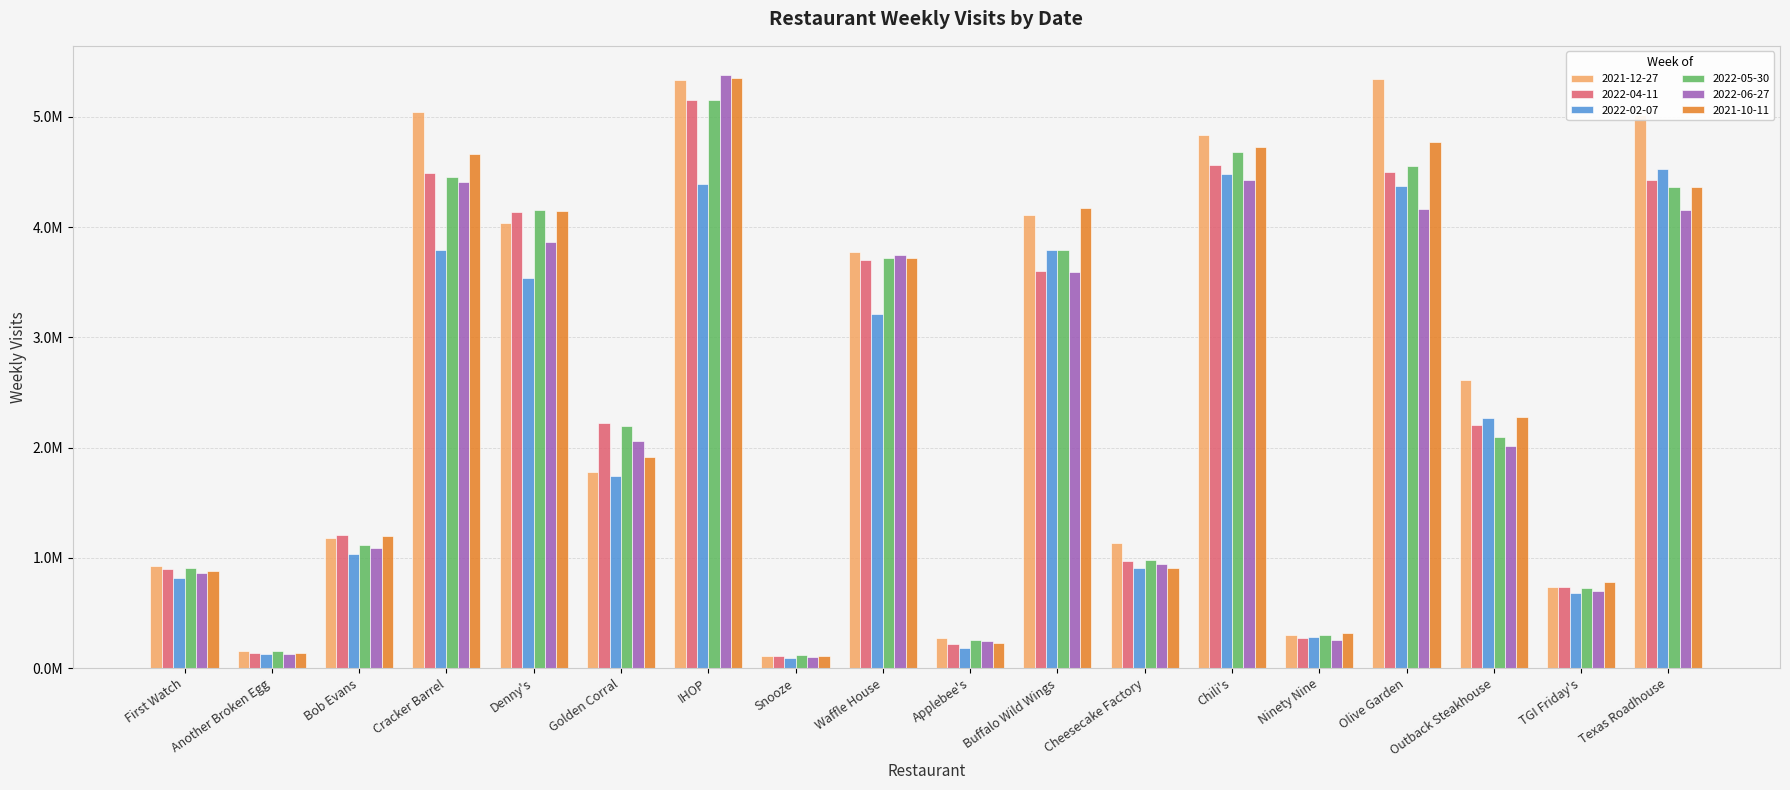

What position from the left is Olive Garden?

15